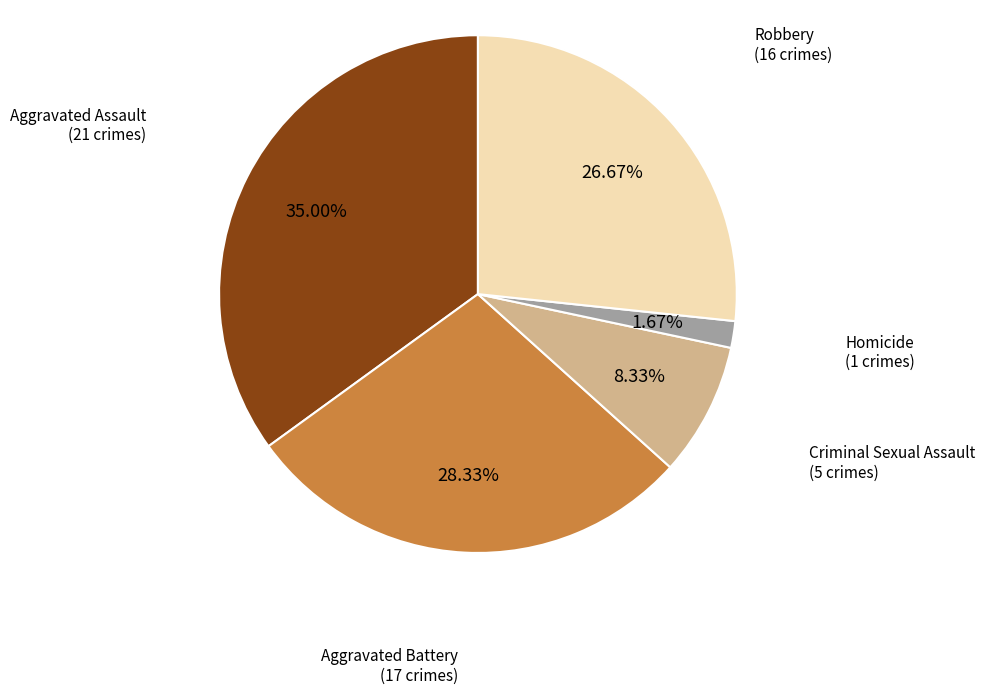

Is there a majority slice in this chart?

No